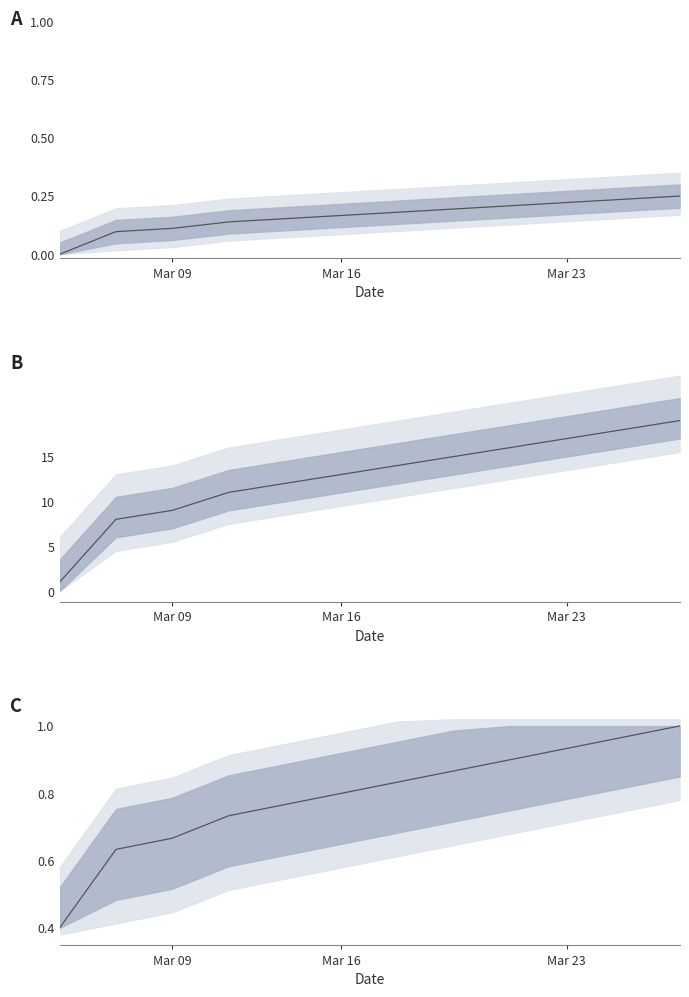

What is the value of the 4th point from the left?

0.7